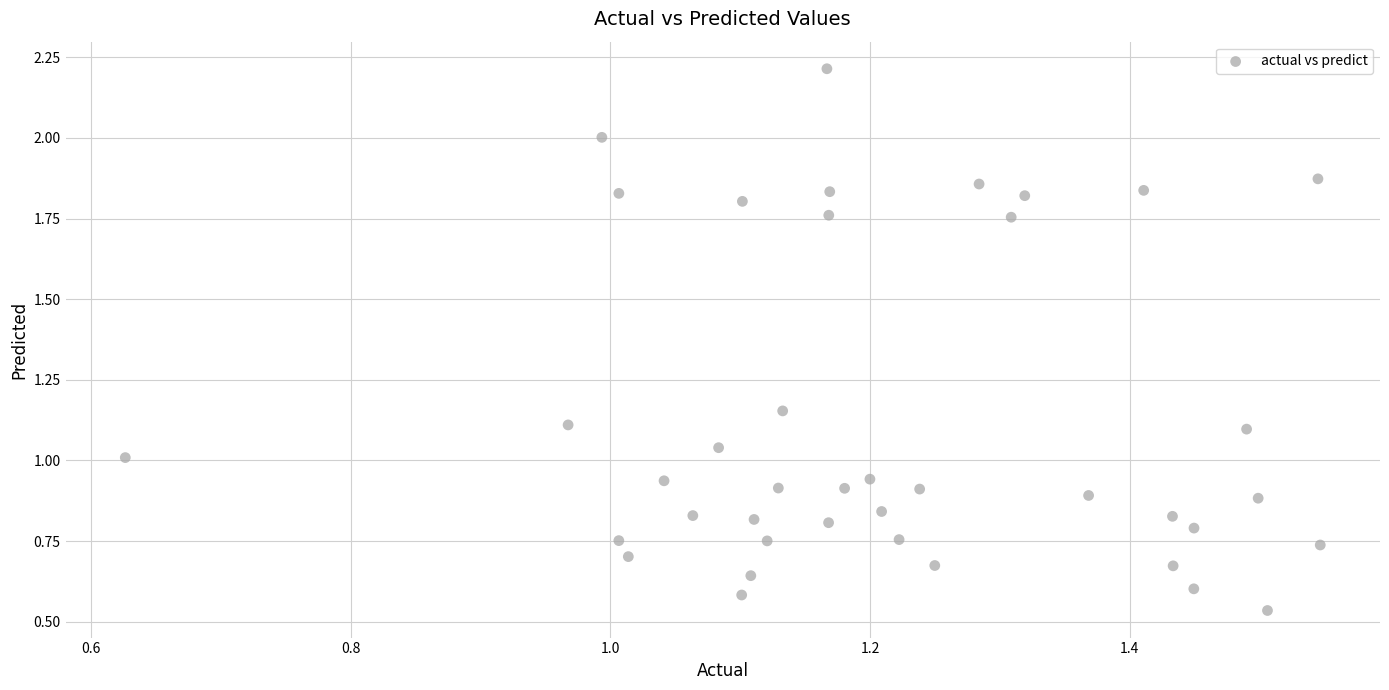

What is the range of Y values (max minus min)?

1.7